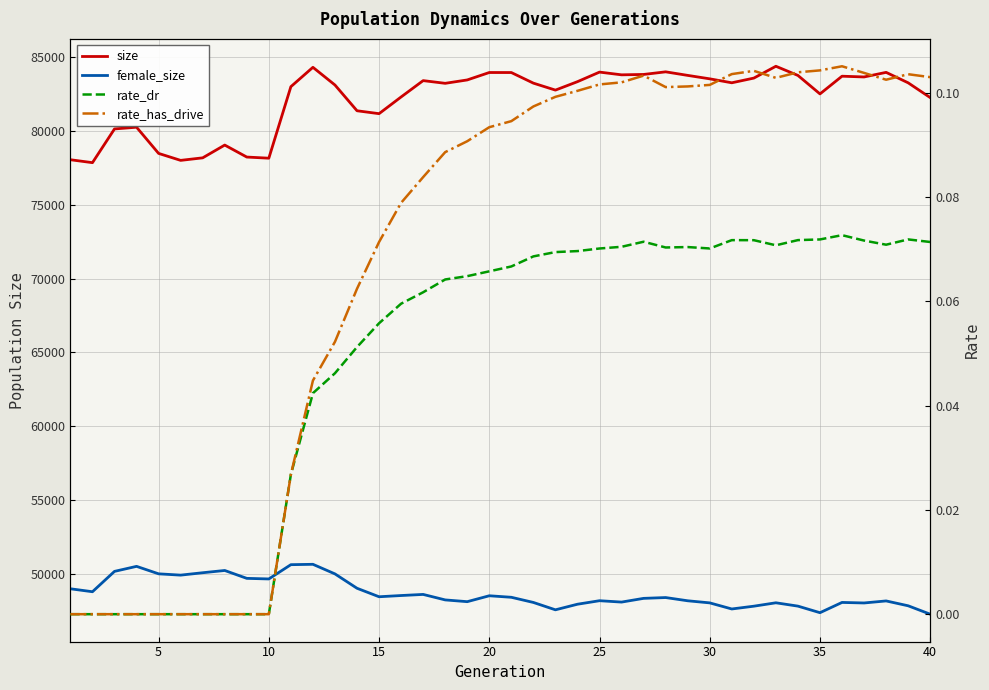

What are all the series names shown in the legend?

size, female_size, rate_dr, rate_has_drive